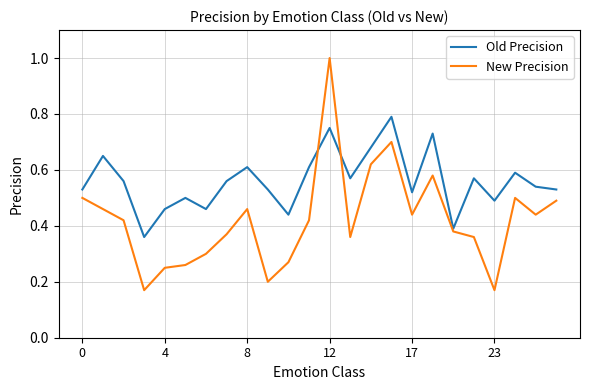

What is the greatest value displayed?

1.0